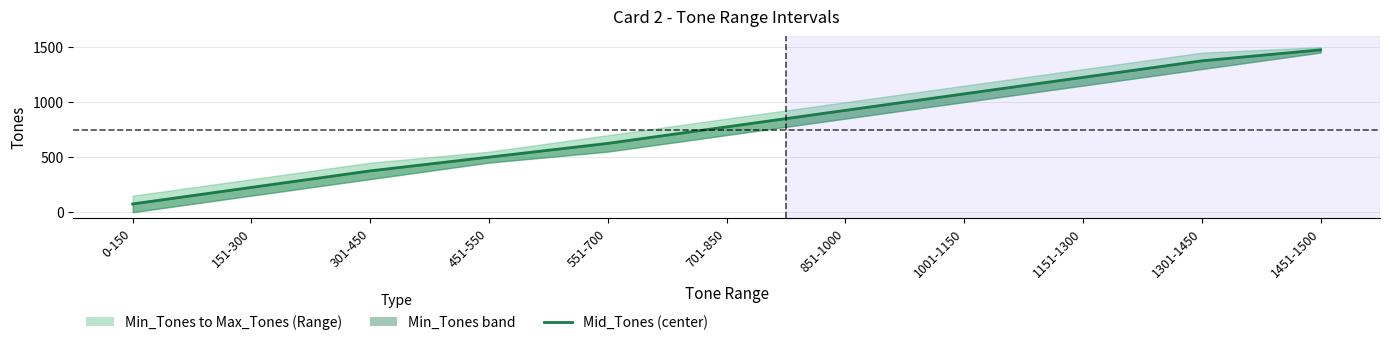

How many data points are above 775?

6